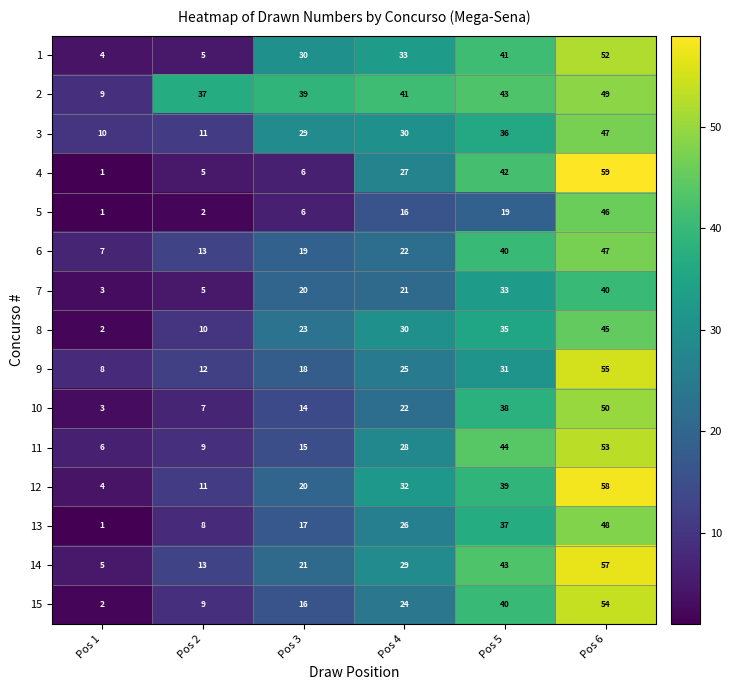

Between Pos 3 and Pos 4, which series saw the biggest shift?

4